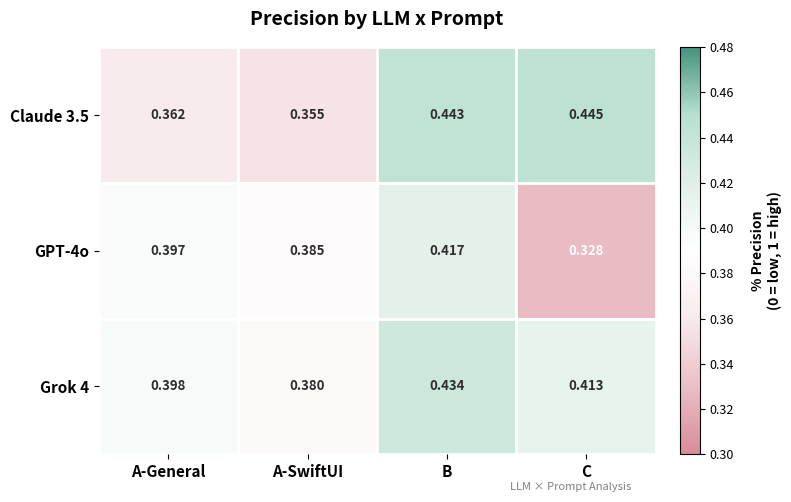

Where is Claude 3.5 nearest to the value 0?

A-SwiftUI